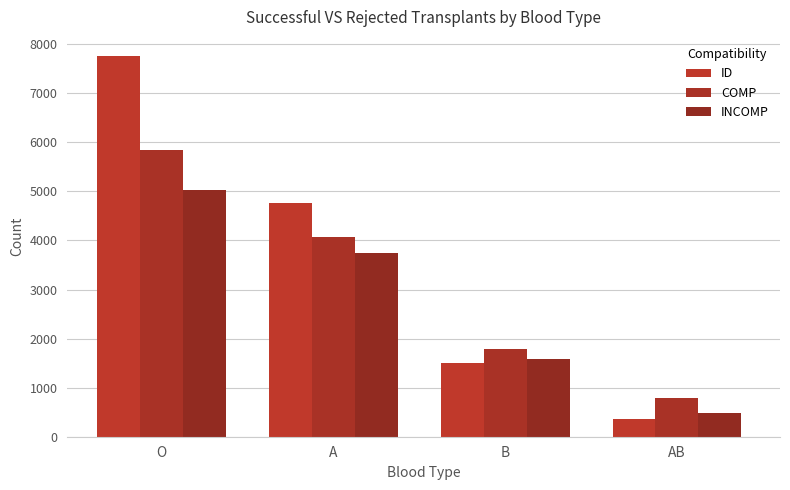

Read the COMP value at B.

1788.3